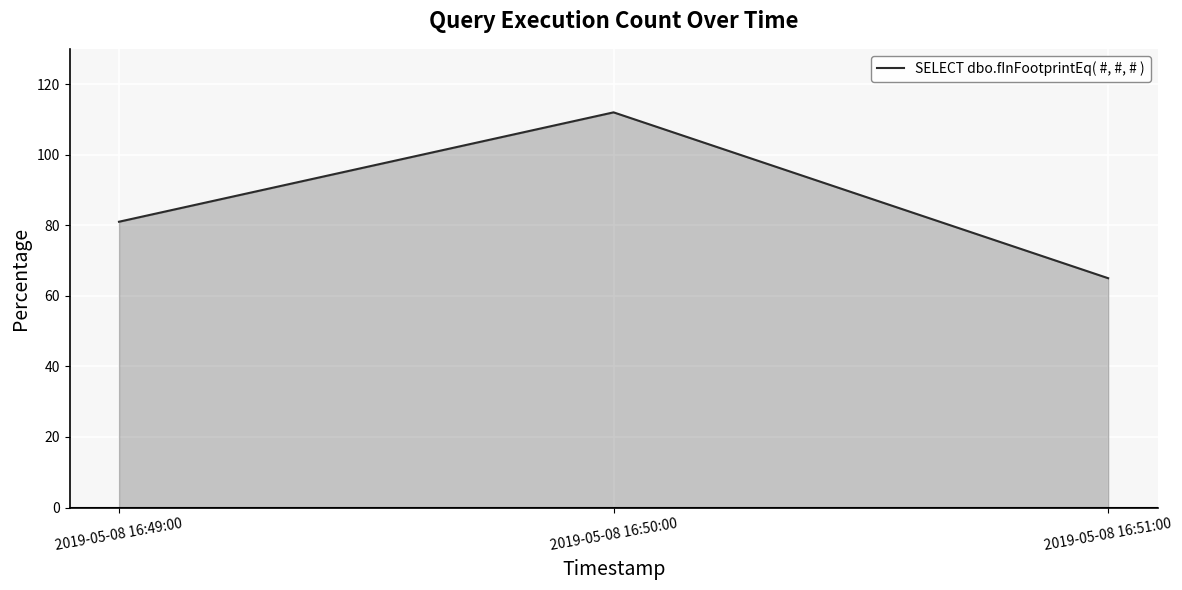

Rank the categories by value from highest to lowest.

2019-05-08 16:50:00, 2019-05-08 16:49:00, 2019-05-08 16:51:00